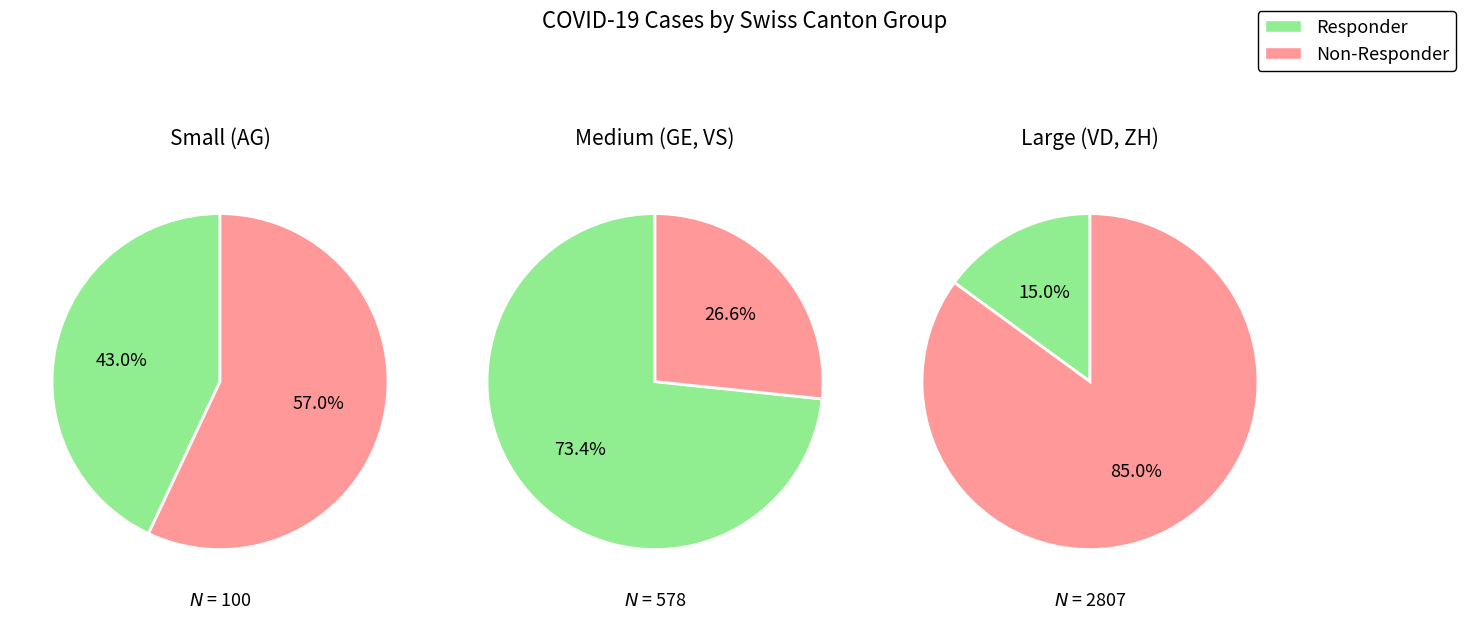

Between 15 and 26, which is larger?

26